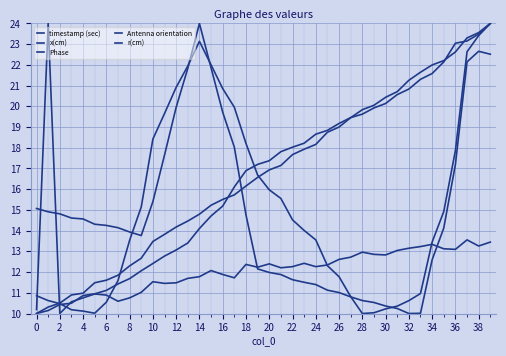

What is the minimum value shown in the chart?

10.0